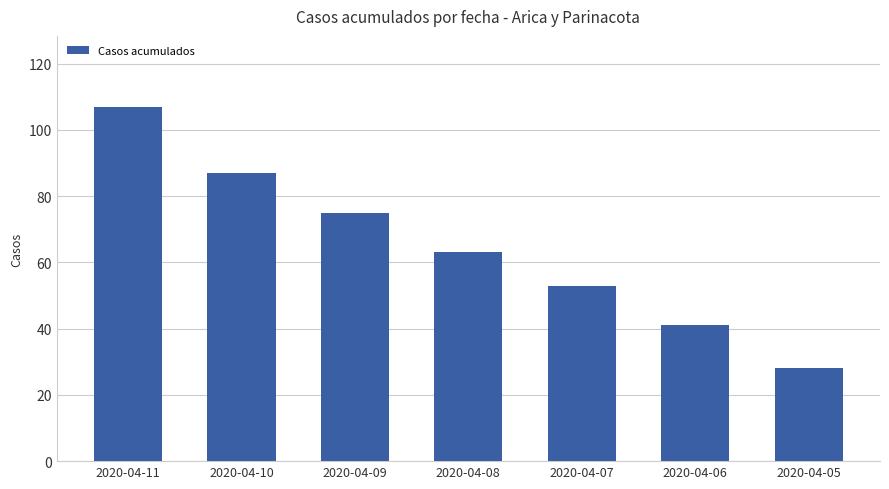

What is the value of the 4th bar from the left?

63